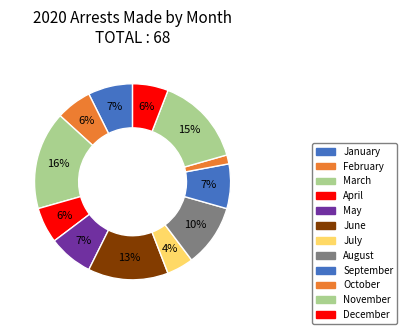

Rank the categories by value from lowest to highest.

October, July, February, April, December, January, May, September, August, June, November, March